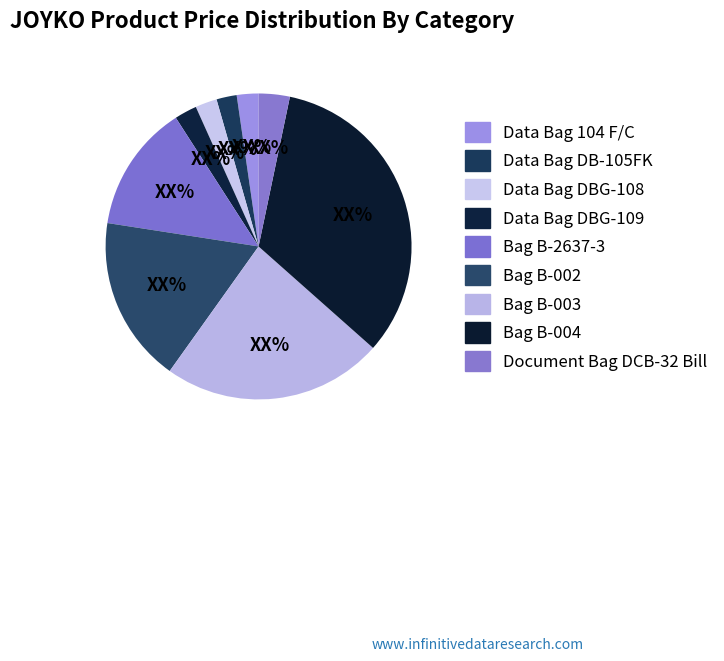

What percentage is the Bag B-002 slice, to the nearest percent?

18%